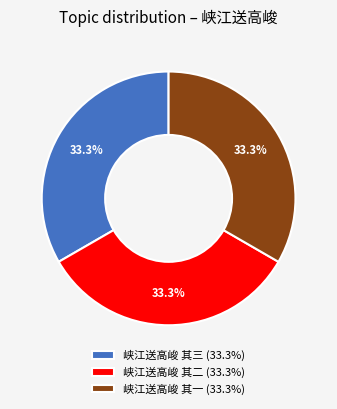

How much of the chart is everything except 峡江送高峻 其三?

66.7%